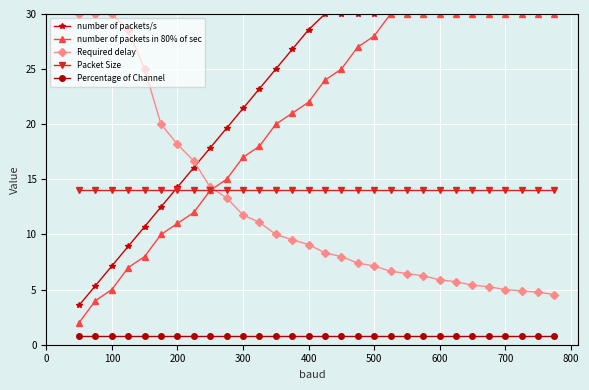

What is the value of the number of packets in 80% of sec point at the 5th from the left?

8.0